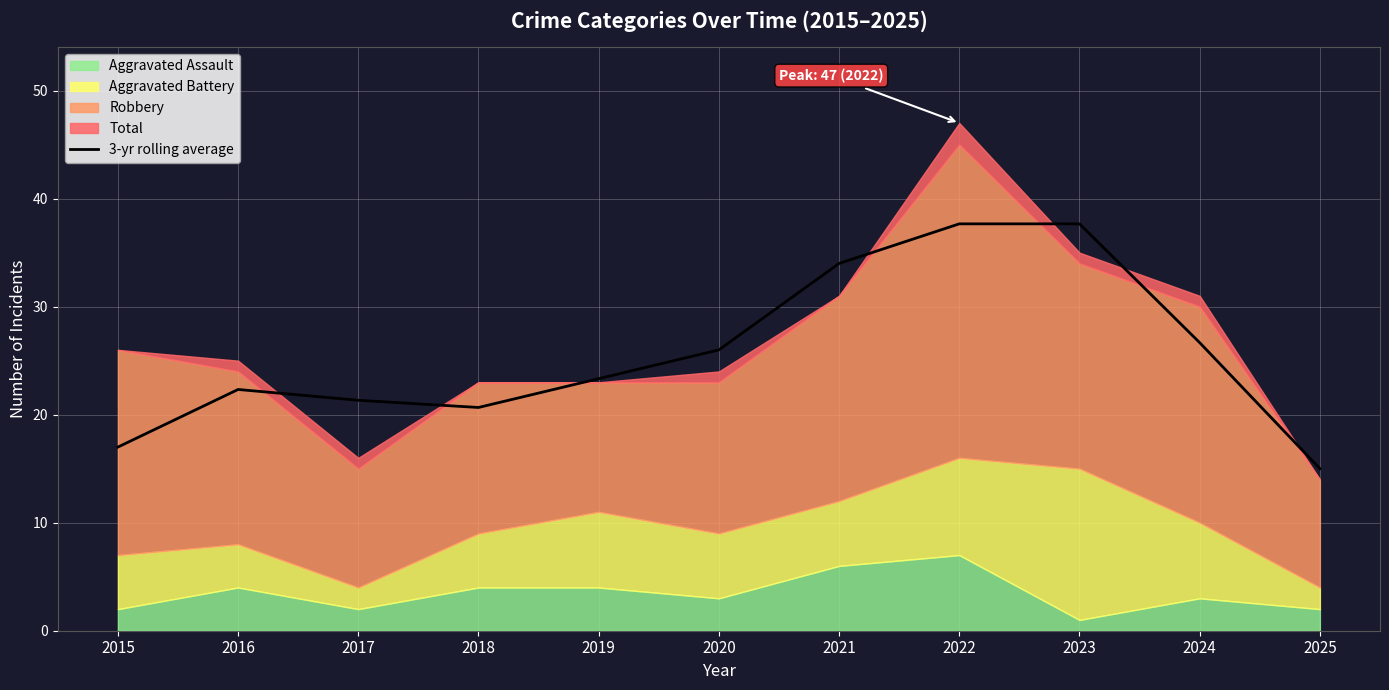

At which category does the data reach its first local valley?

2018